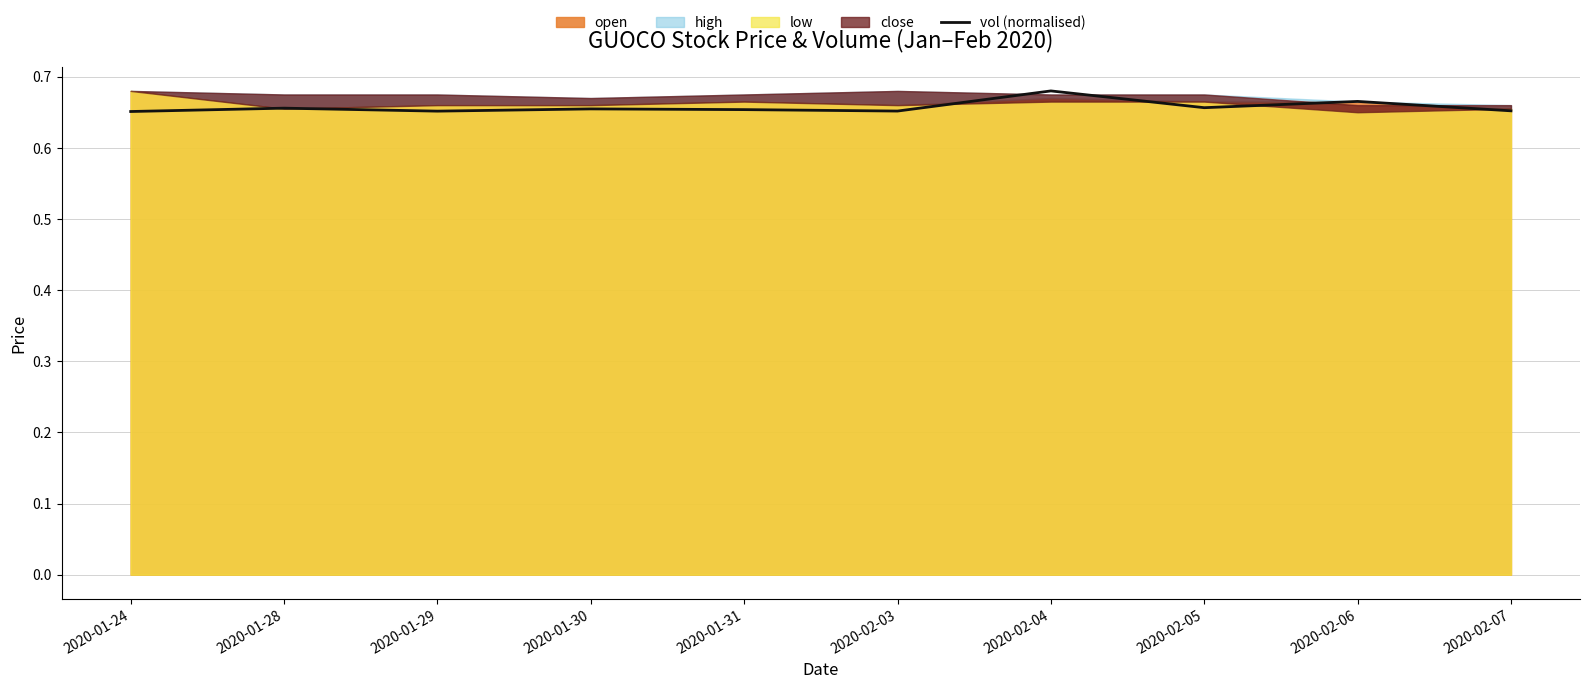

True or false: the data has more than 2 interior local peaks.

True